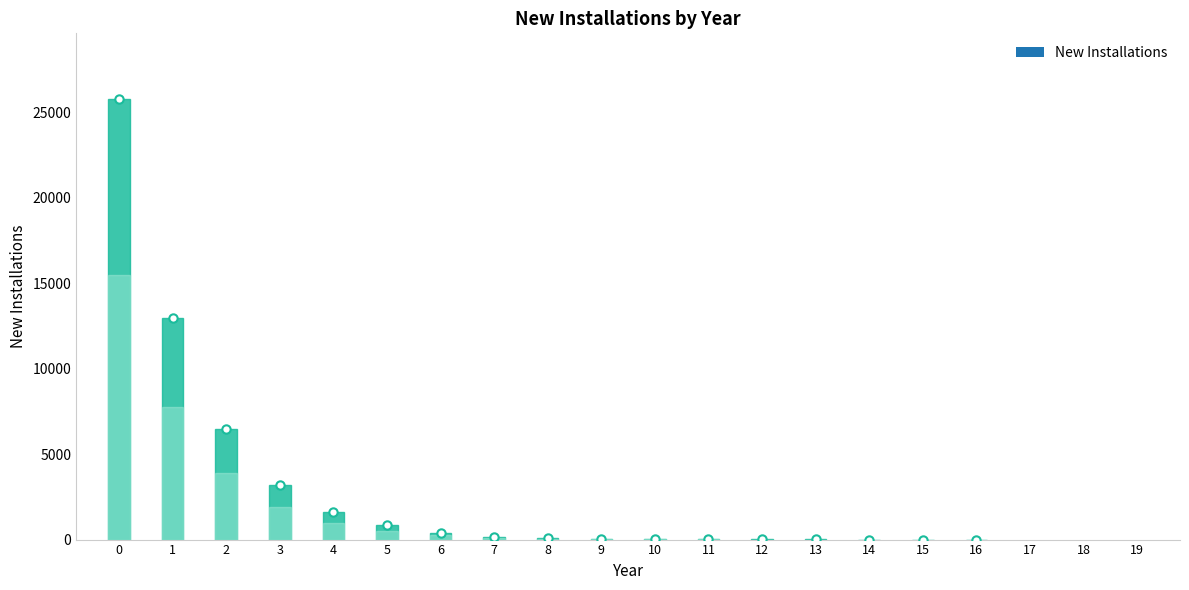

What is the sum of the values at 4 and 15?

1588